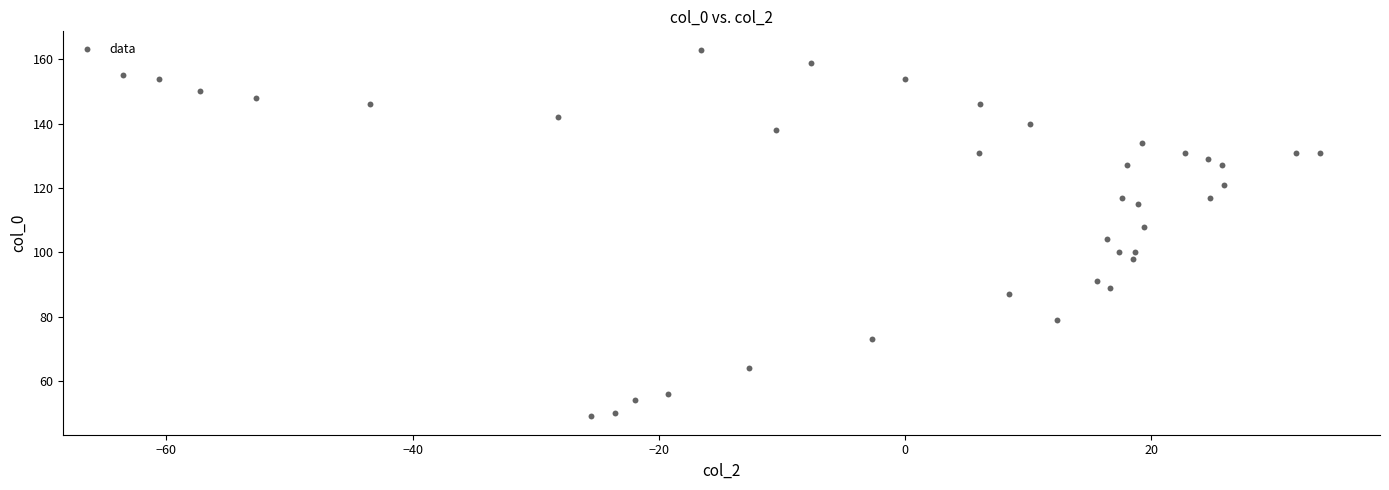

What is the range of Y values (max minus min)?

114